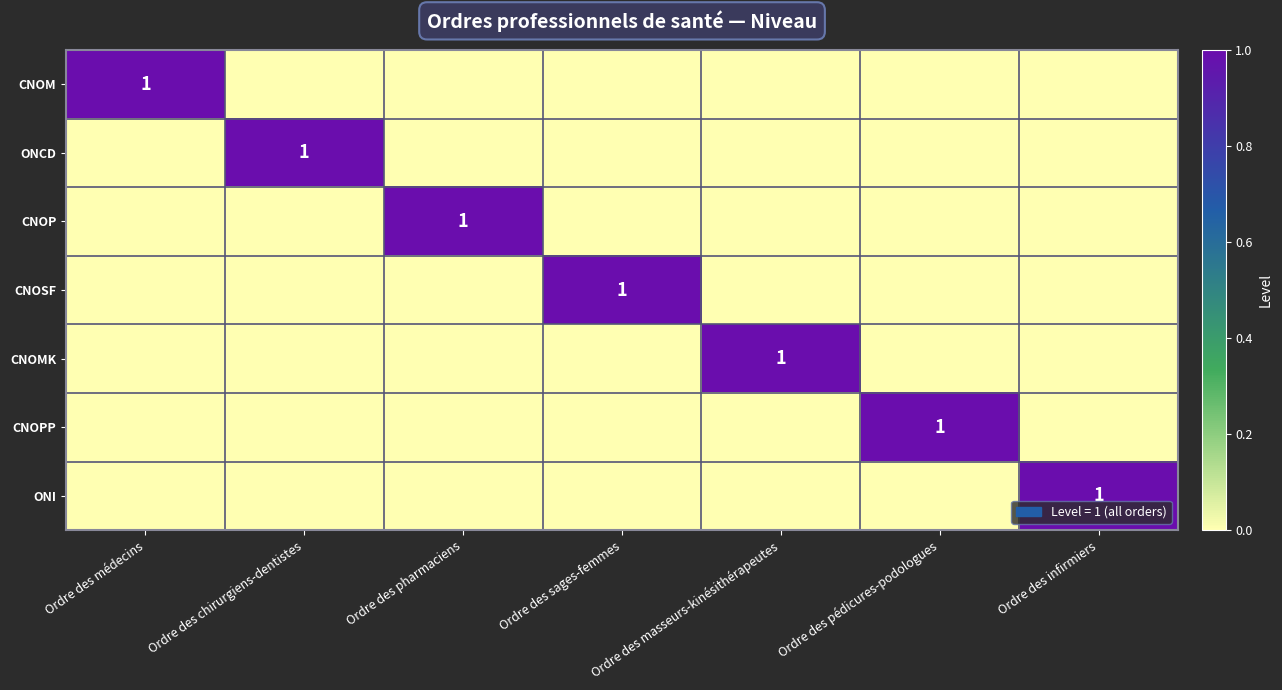

True or false: ONI has a value of 1 at Ordre des infirmiers.

True